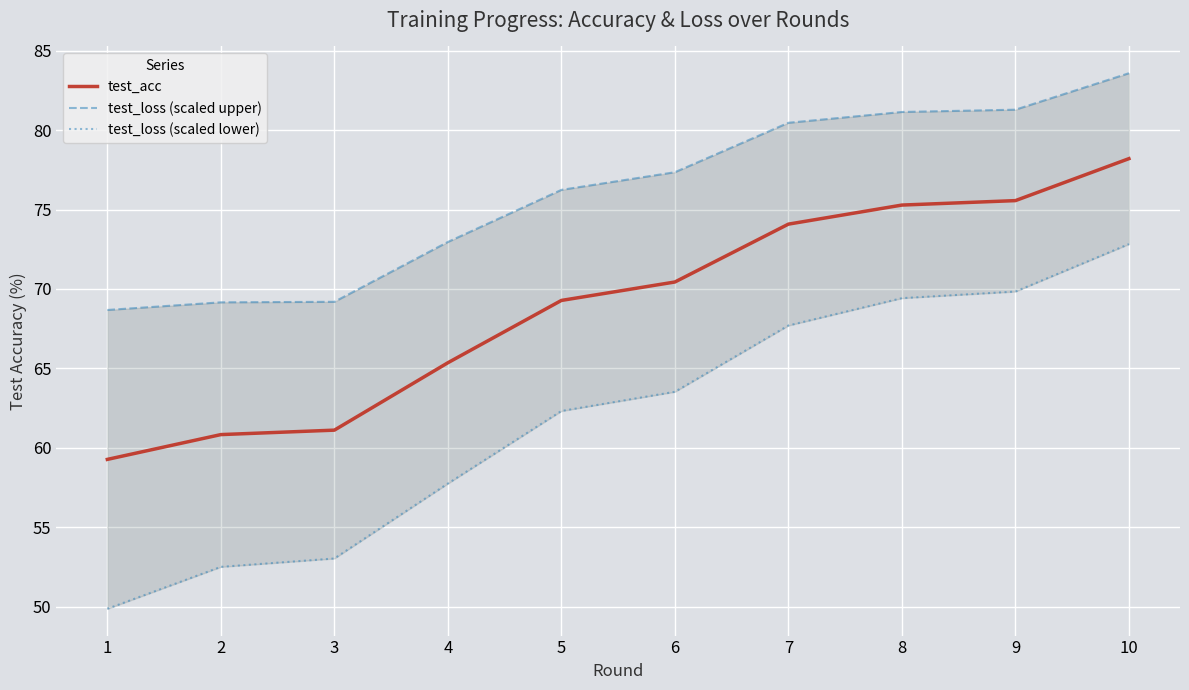

True or false: test_loss (scaled lower) and test_loss (scaled upper) cross at least once.

False